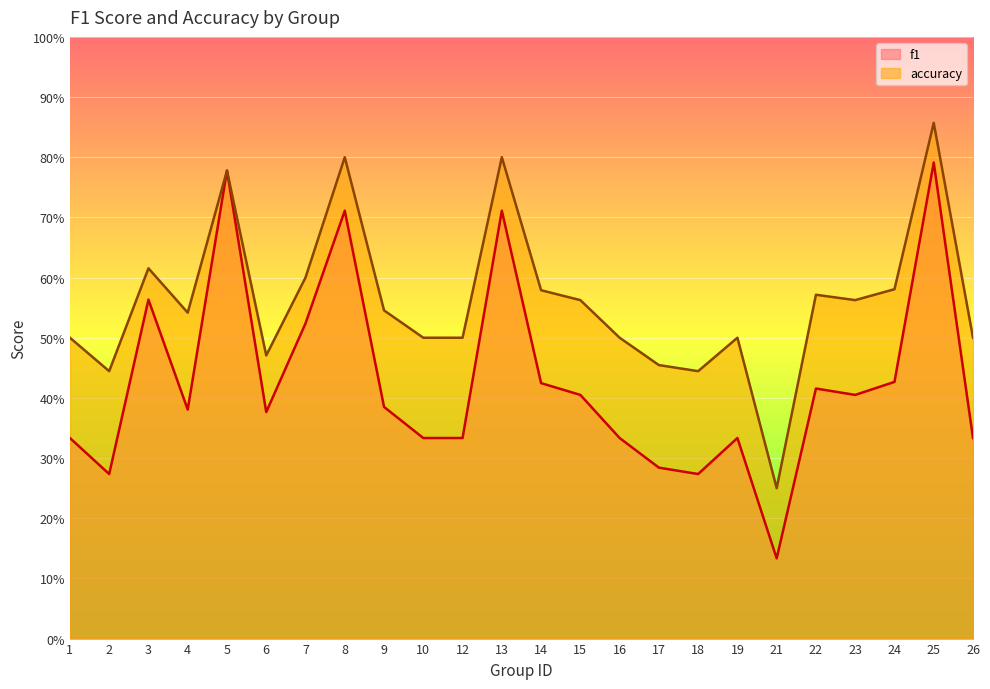

At which category does accuracy reach its first local valley?

2